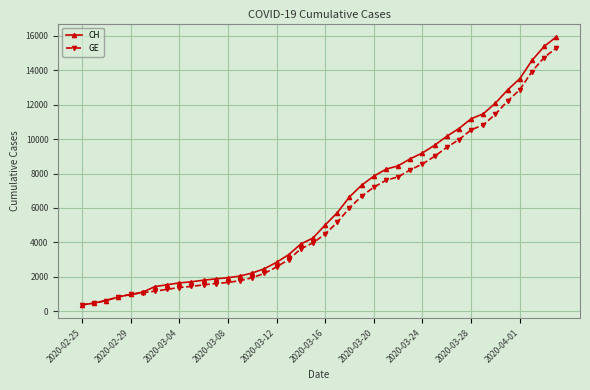

Which series has the largest range (max minus min)?

CH